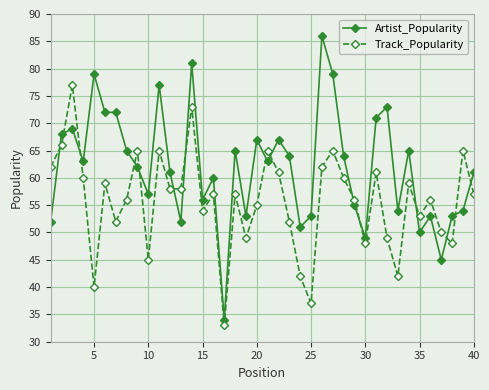

True or false: Track_Popularity and Artist_Popularity intersect in this chart.

True